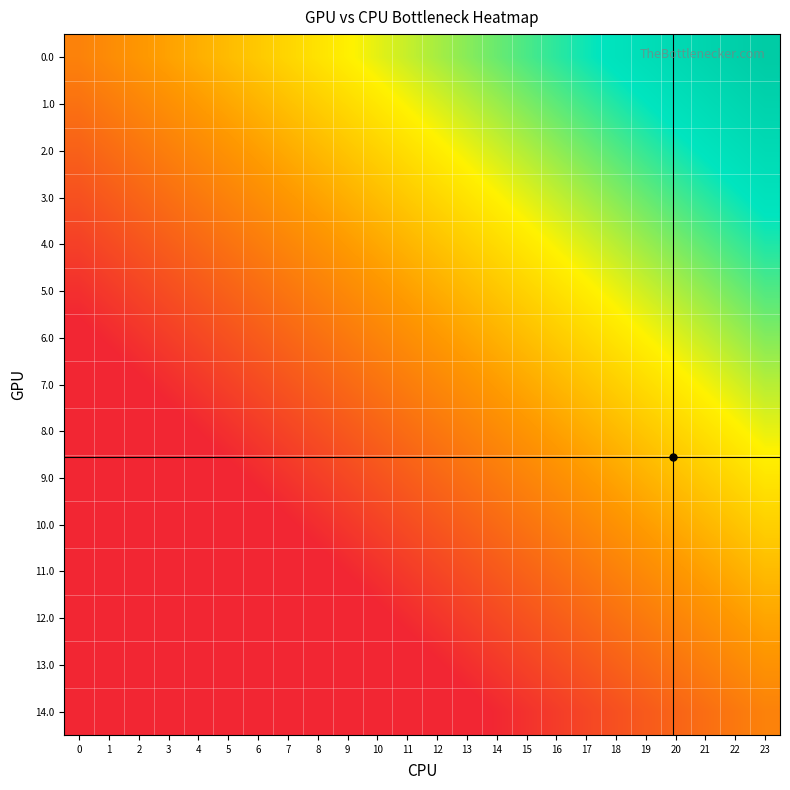

What is the total value across all series at 16?

2.9